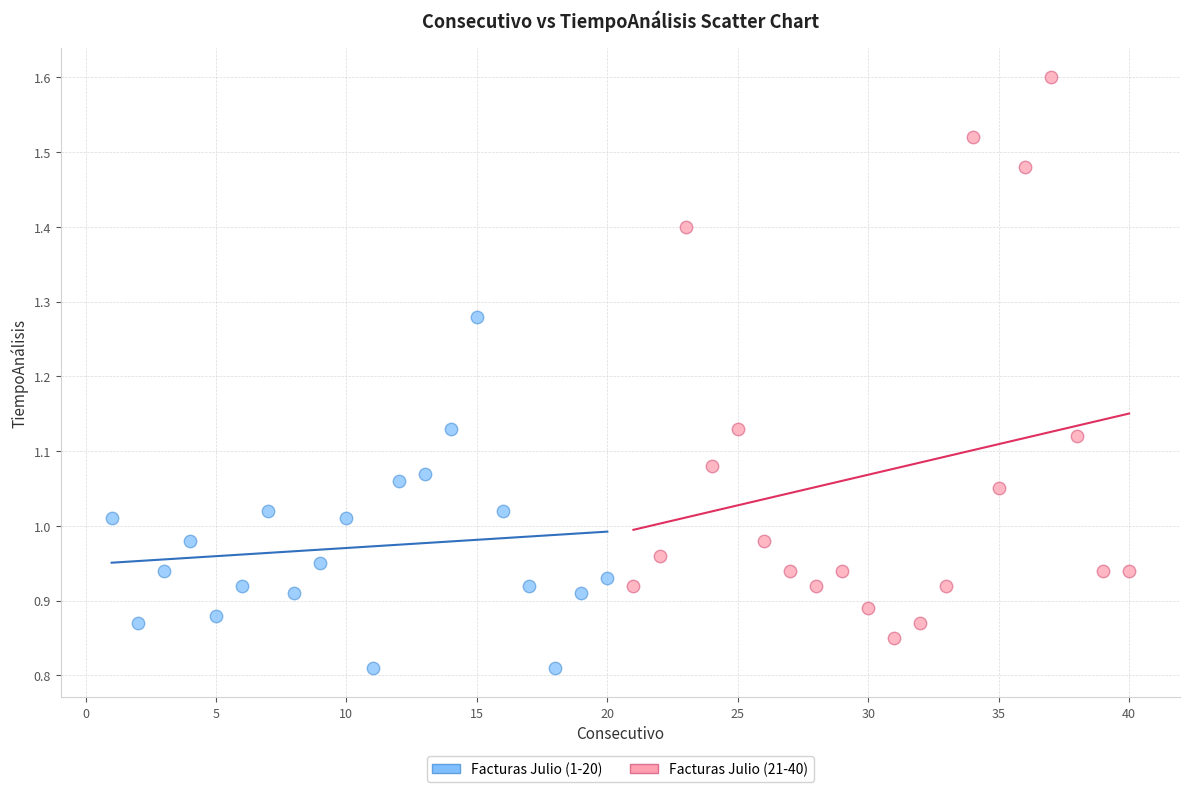

Which series contains the highest Y value?

Facturas Julio (21-40)